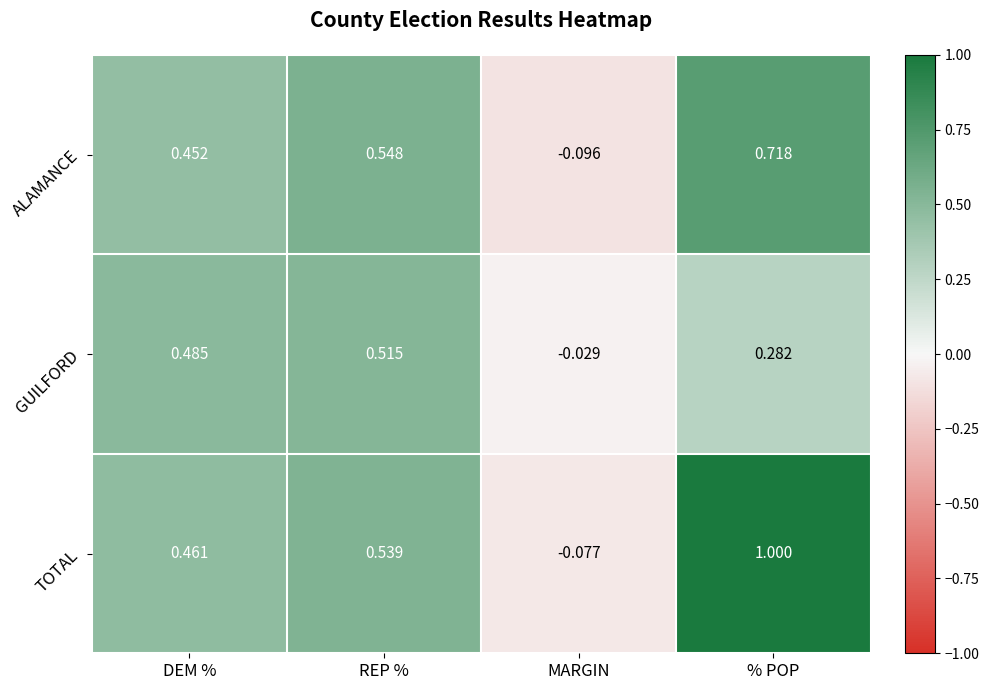

Where does the TOTAL series first go above 0?

DEM %